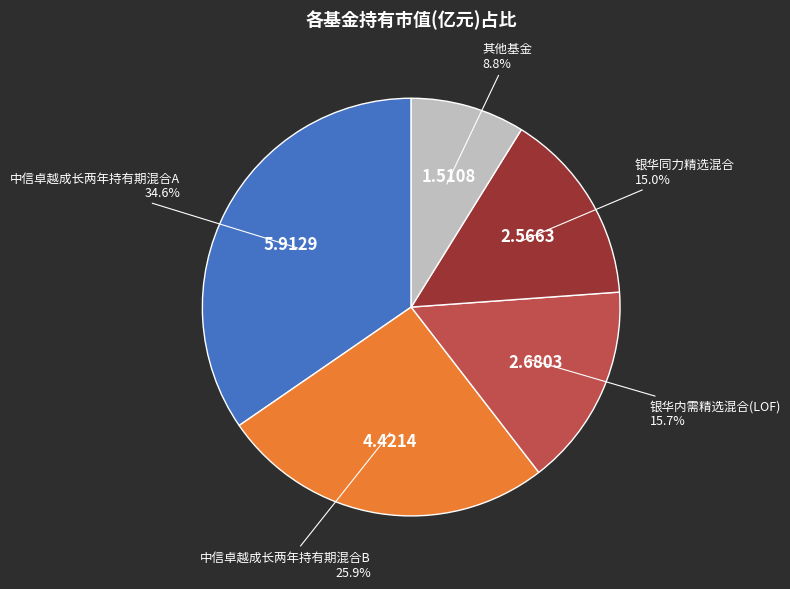

Is there a majority slice in this chart?

No